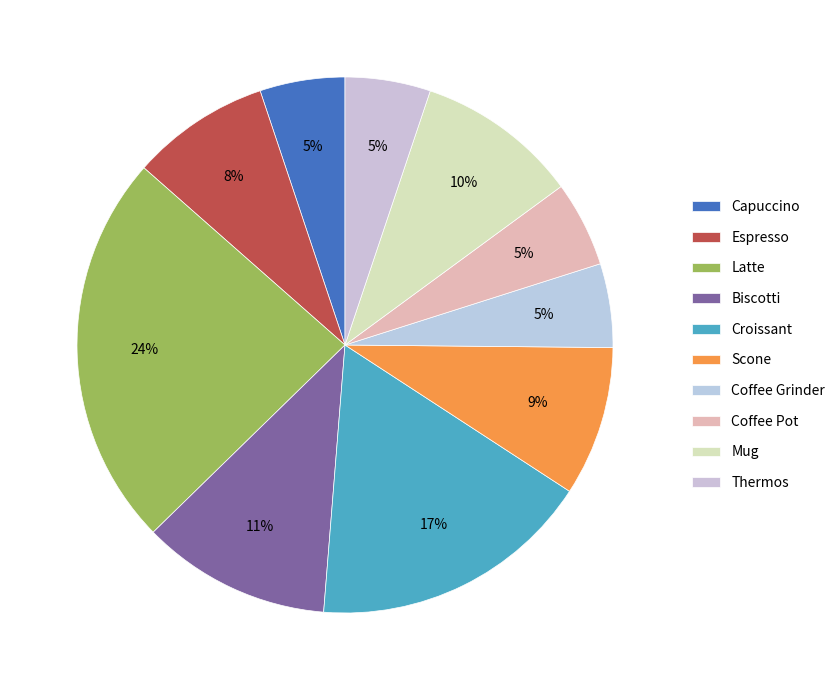

How many slices are in this pie chart?

10